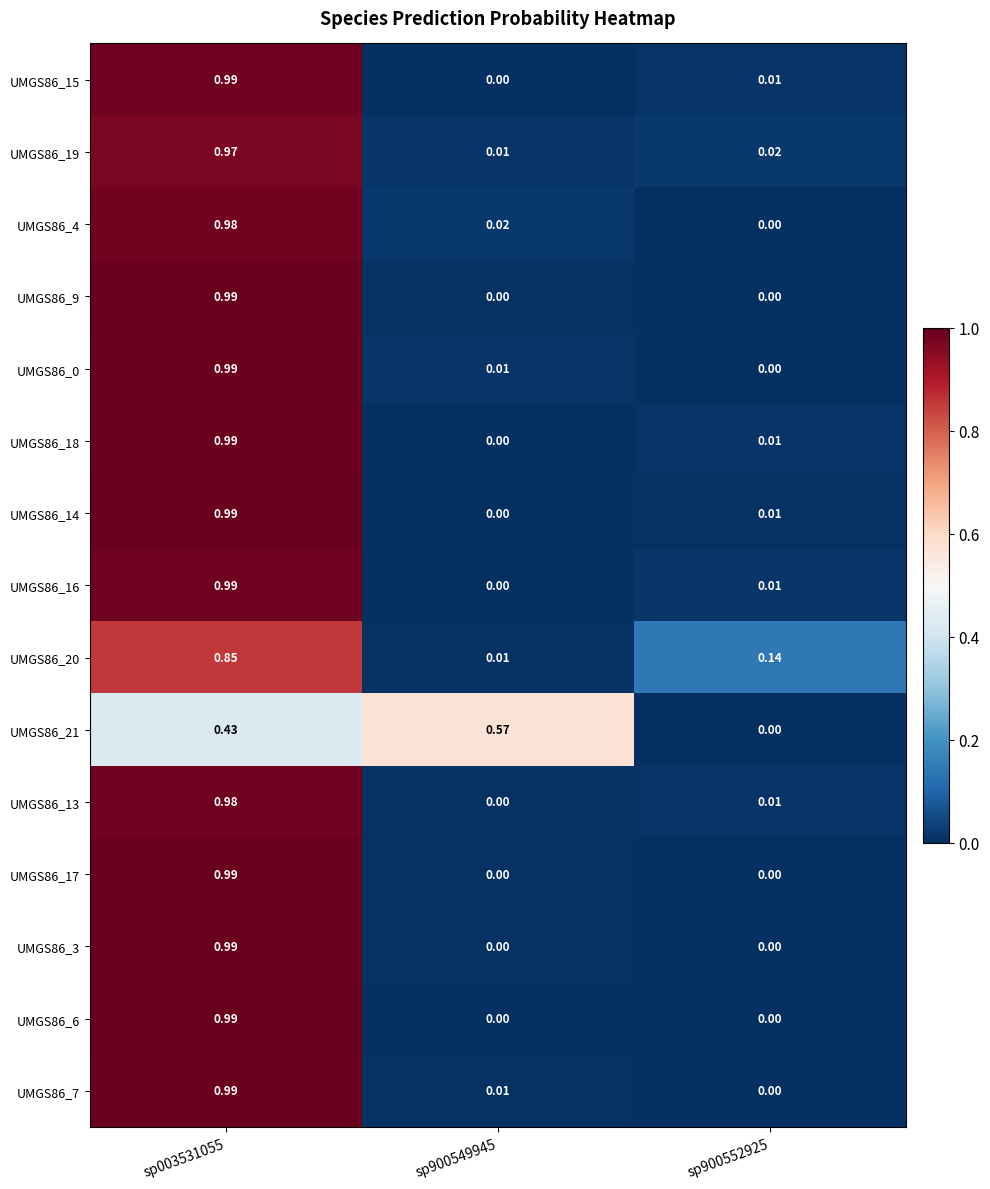

At how many categories does at least one series exceed 0?

3